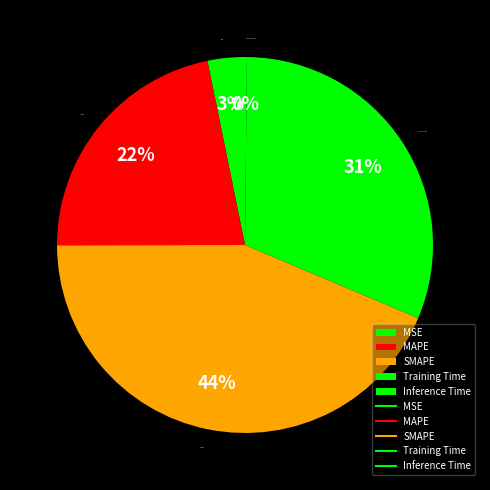

To the nearest percent, what is the difference between the MAPE and Training Time slice percentages?

9%